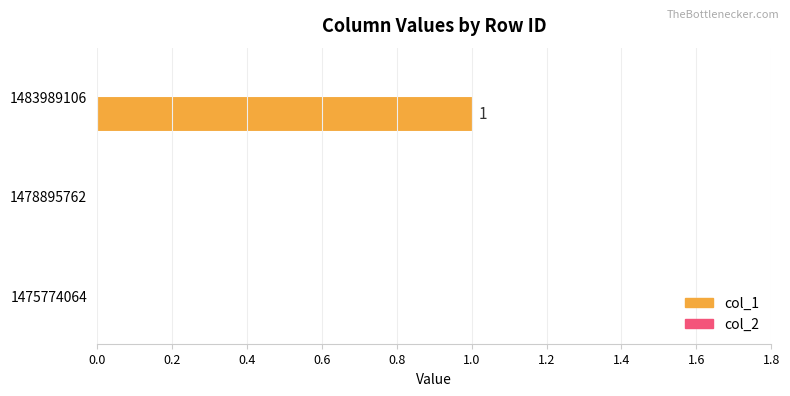

True or false: the data shows 0 at 1478895762.

True